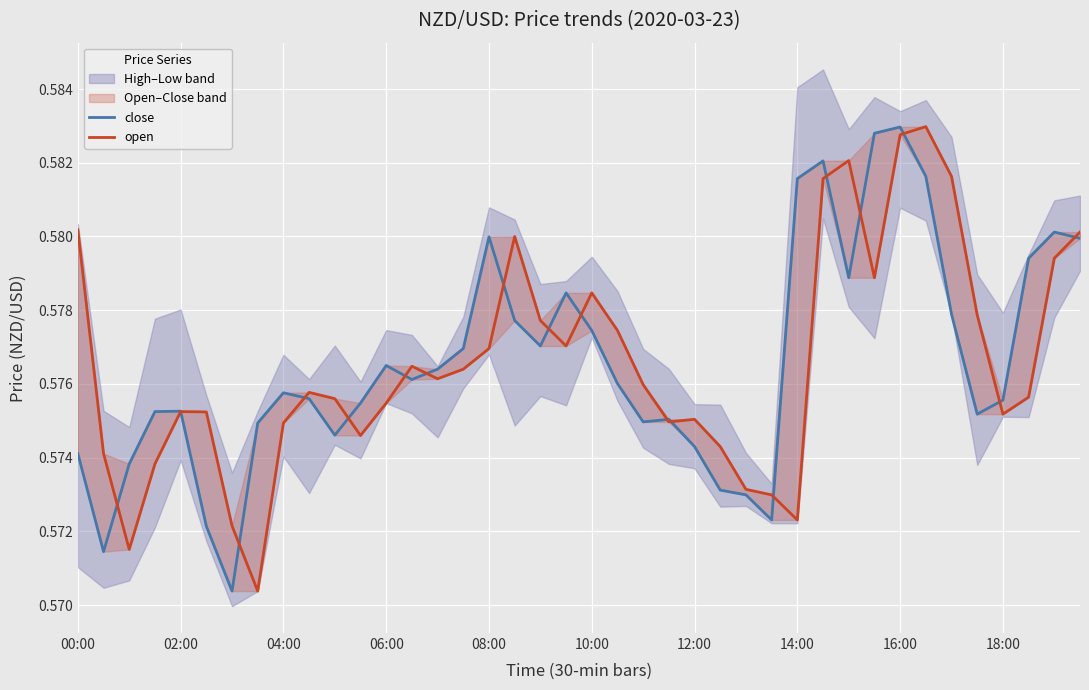

Is the value of close at 31 greater than the value of open at 31?

Yes